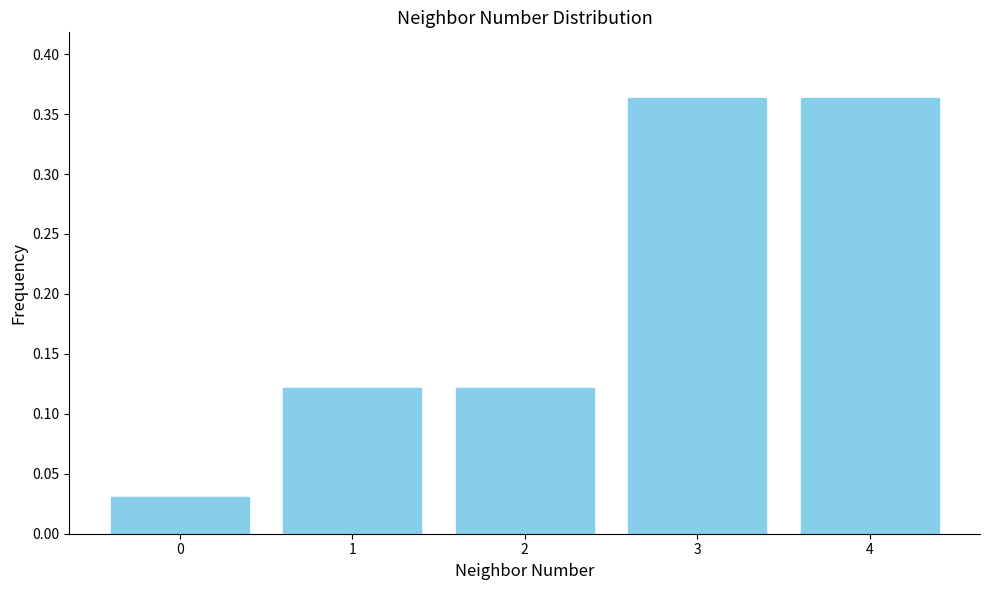

What is the change in value from 0 to 3?

+0.3